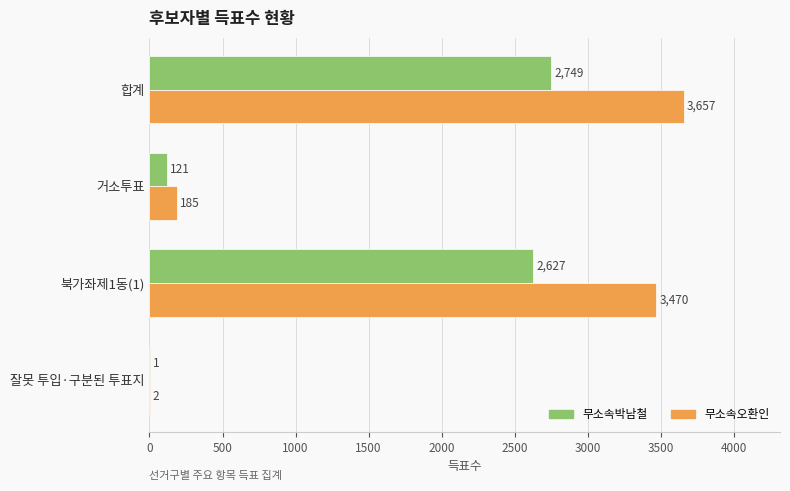

What is the approximate value of 무소속오환인 at 거소투표?

185